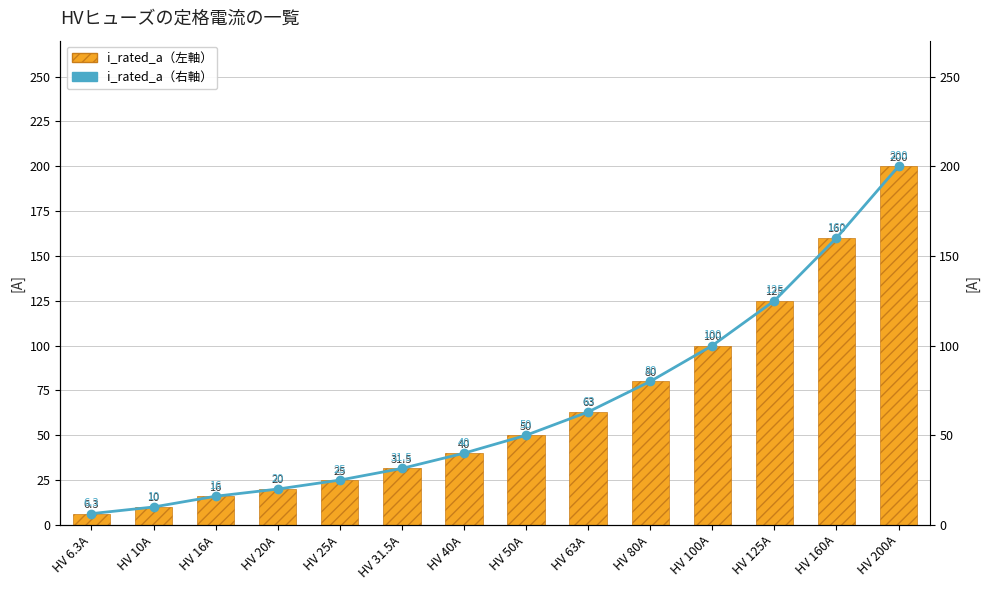

Which category has the lowest value in the i_rated_a（右軸） series?

HV 6.3A